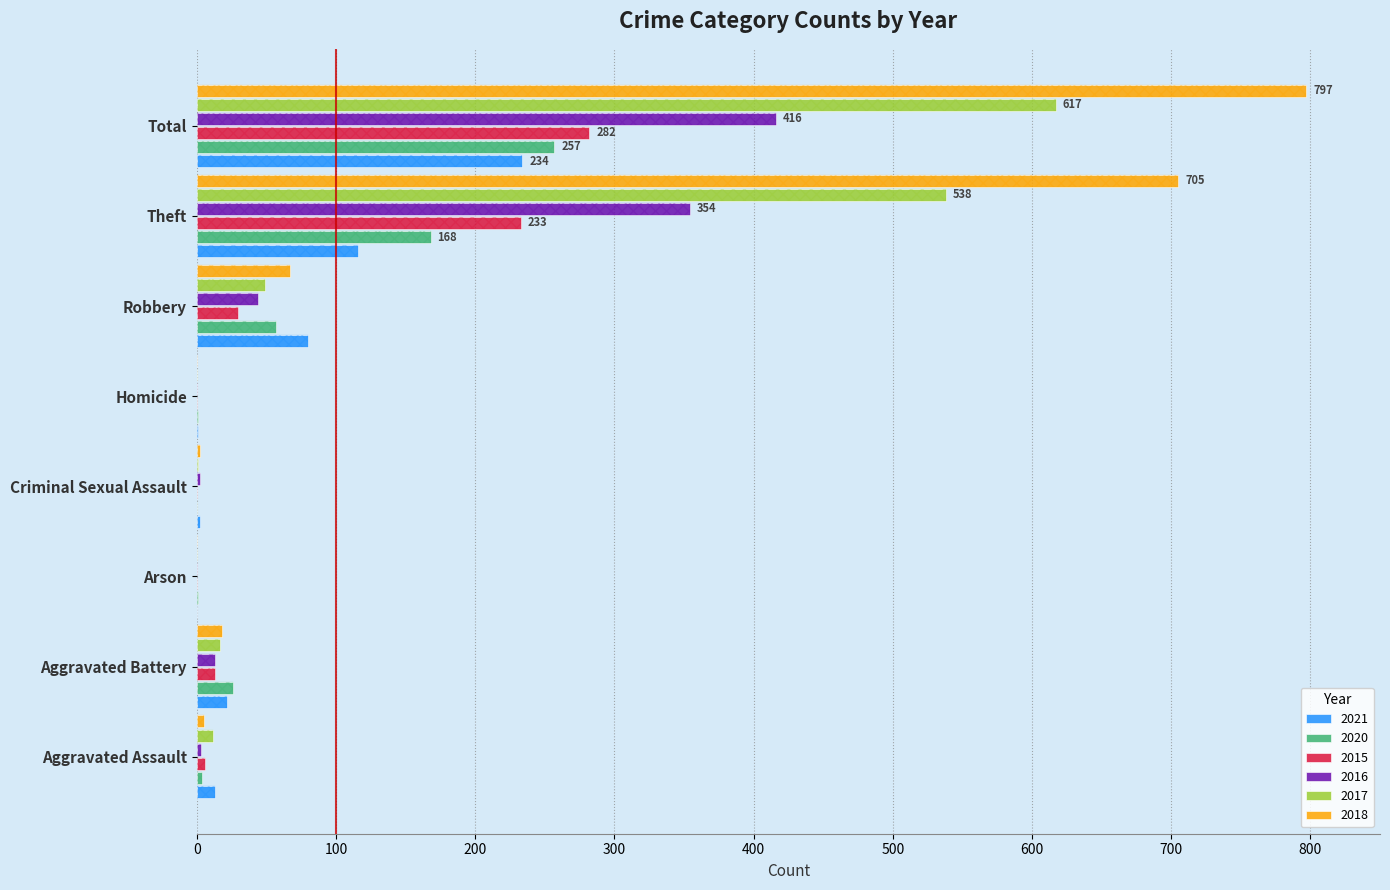

What is the difference between the 2021 values at Arson and Homicide?

1